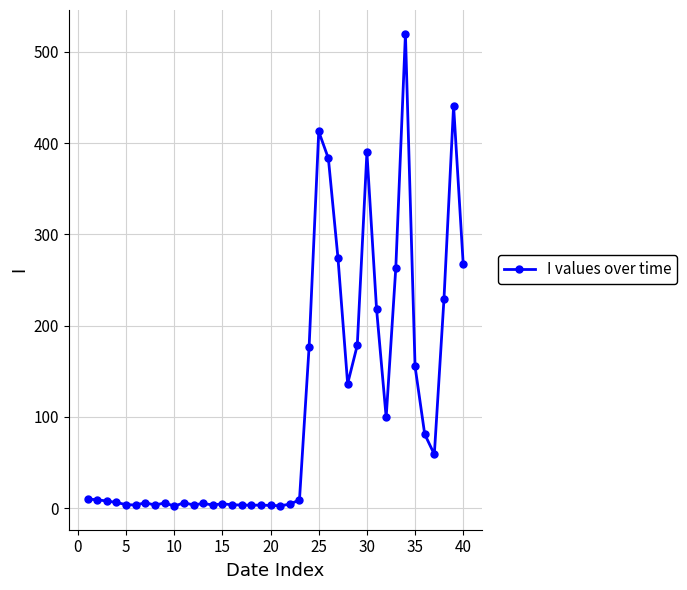

What is the value of the 25th point from the left?

412.7